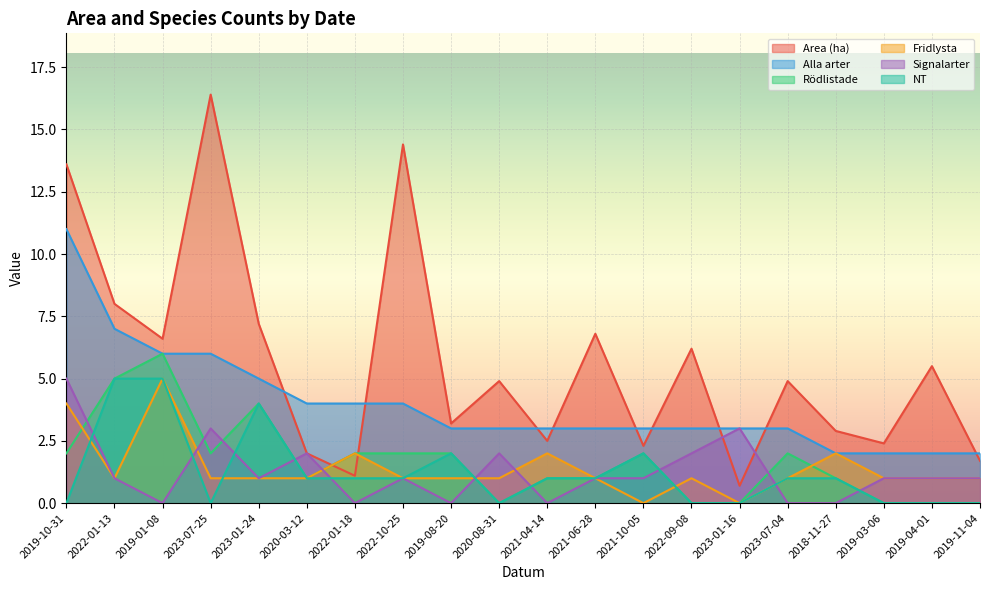

What is the sum of the Alla arter values at 2020-03-12 and 2019-03-06?

6.0